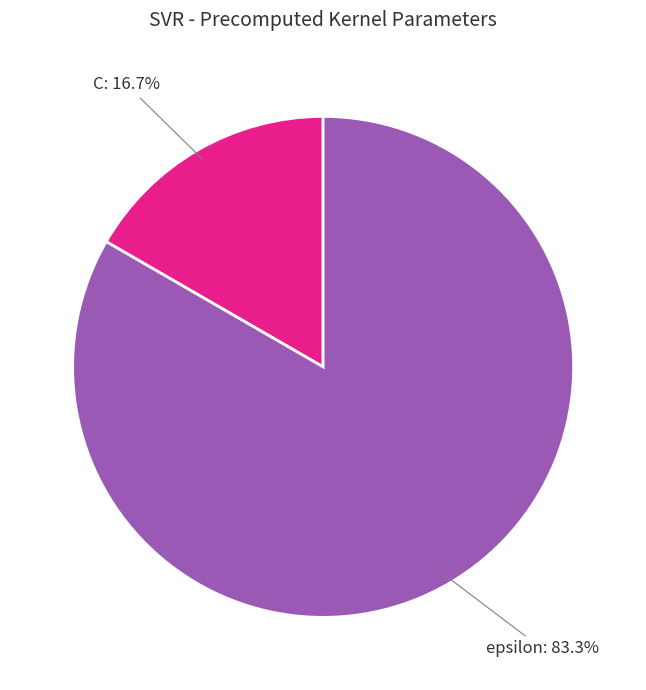

What portion of the pie excludes epsilon?

16.7%